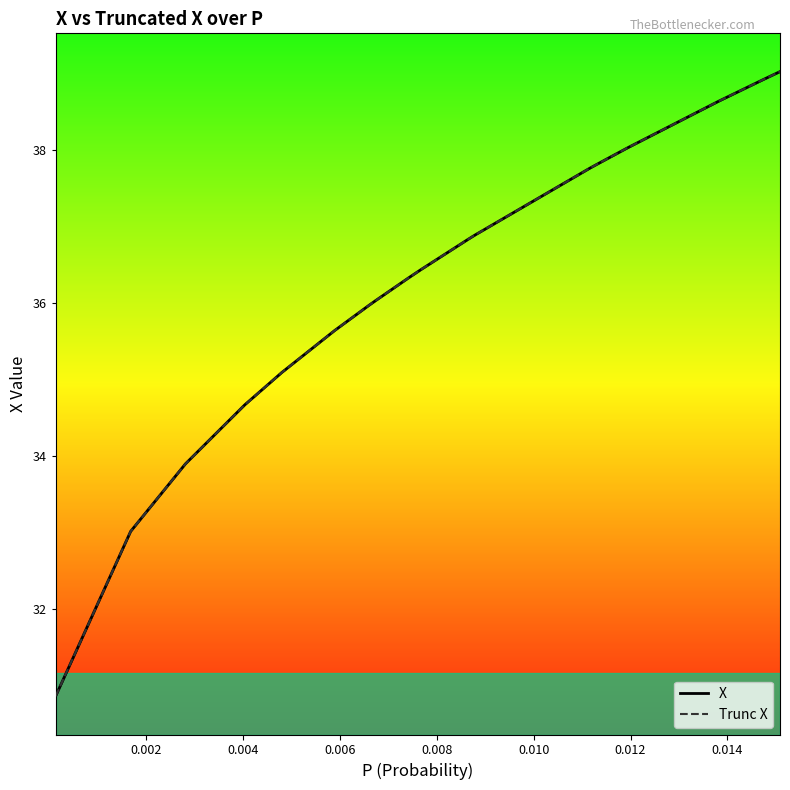

True or false: X and Trunc X cross at least once.

False